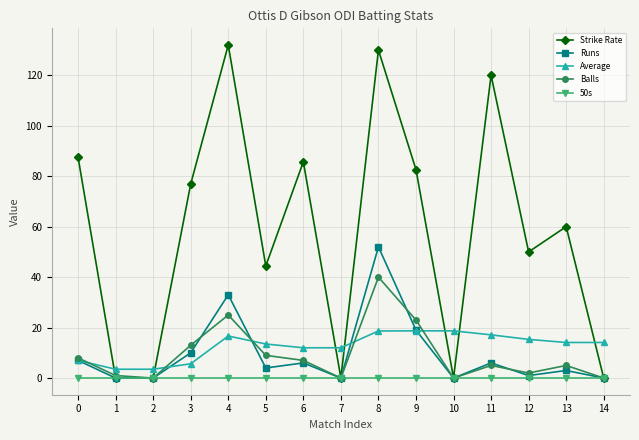

Between which two adjacent categories do Average and Strike Rate first intersect?

0 and 1